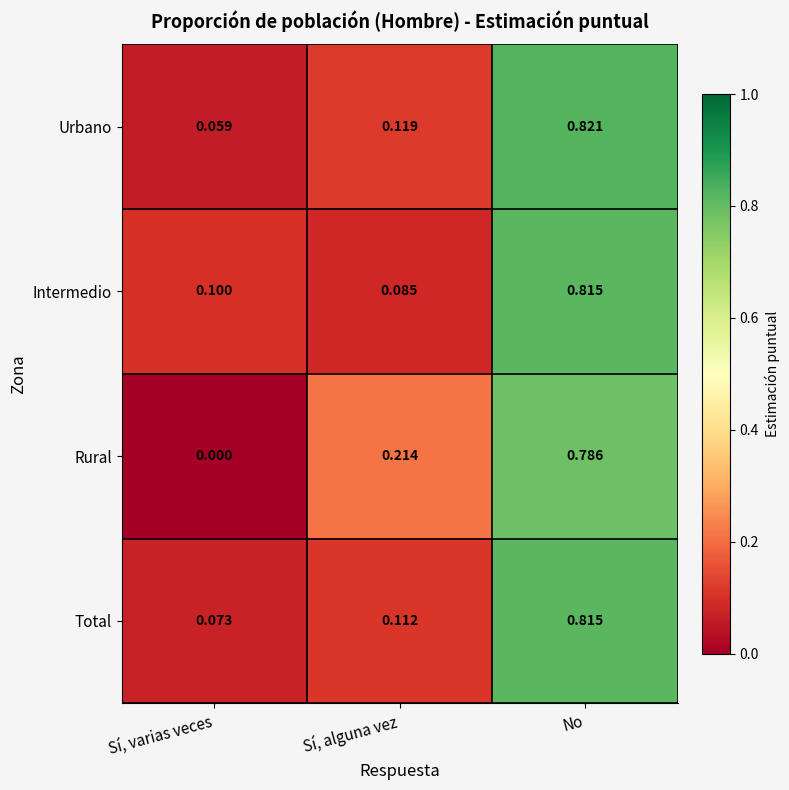

How many data points does each series have?

3